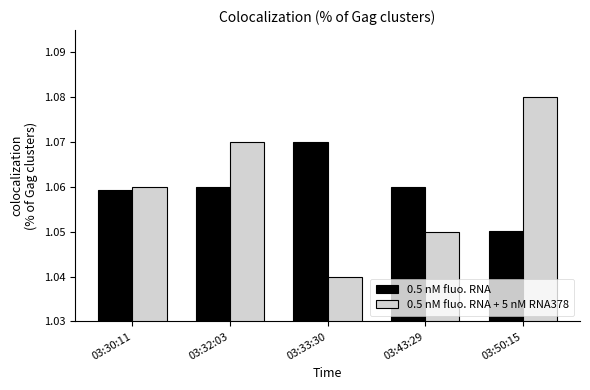

What is the label of the 5th bar from the left?

03:50:15